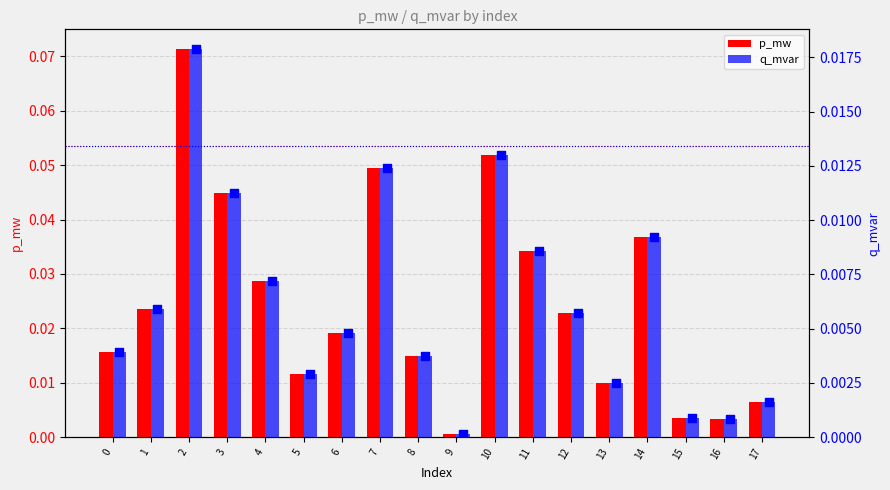

What are all the series names shown in the legend?

p_mw, q_mvar